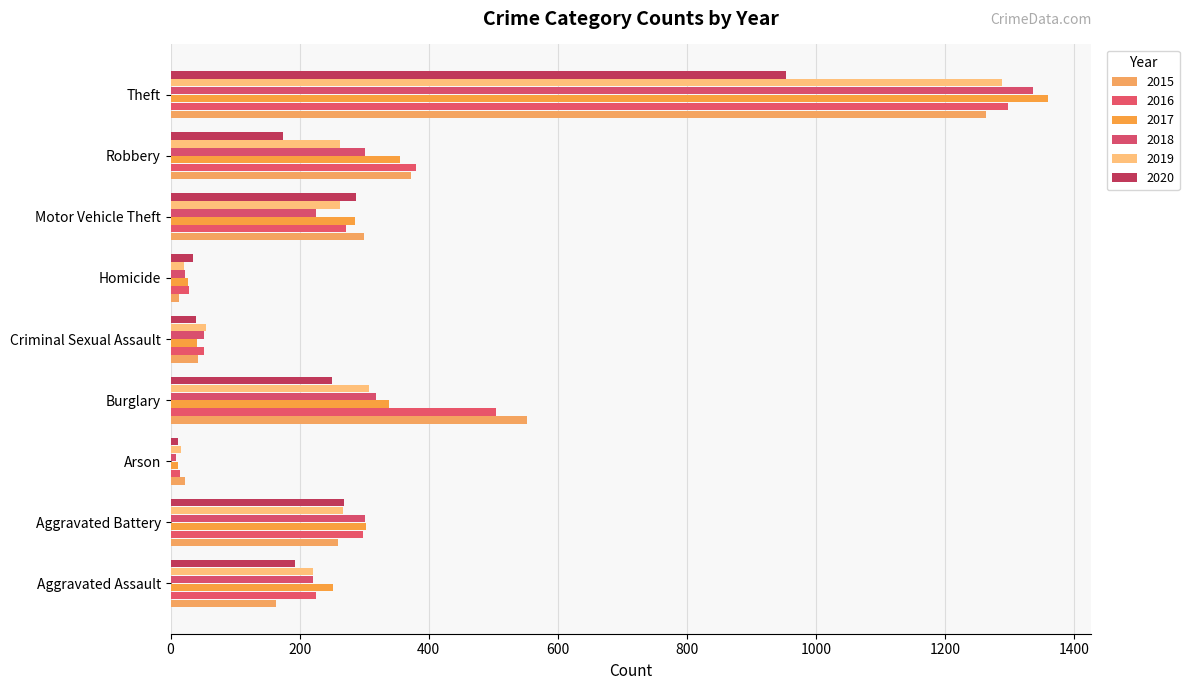

What position from the left is Burglary?

4